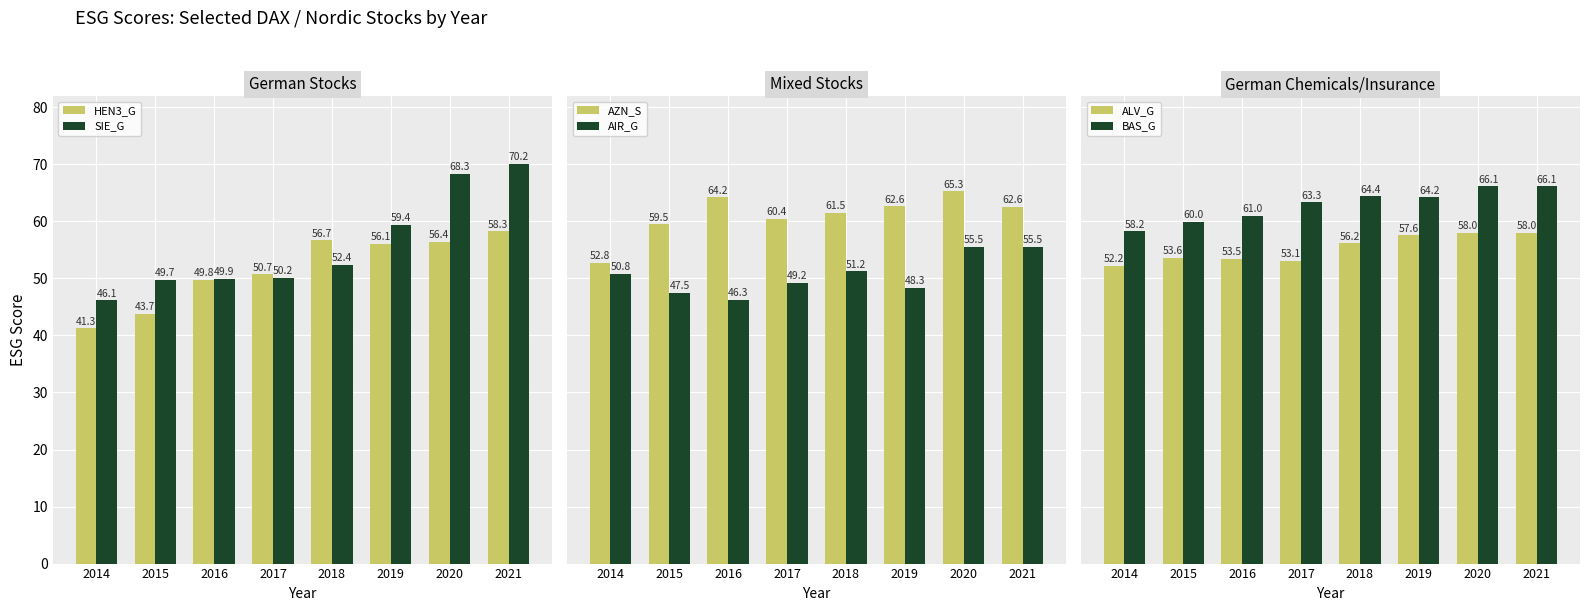

Between 2015 and 2019, which is larger?

2019